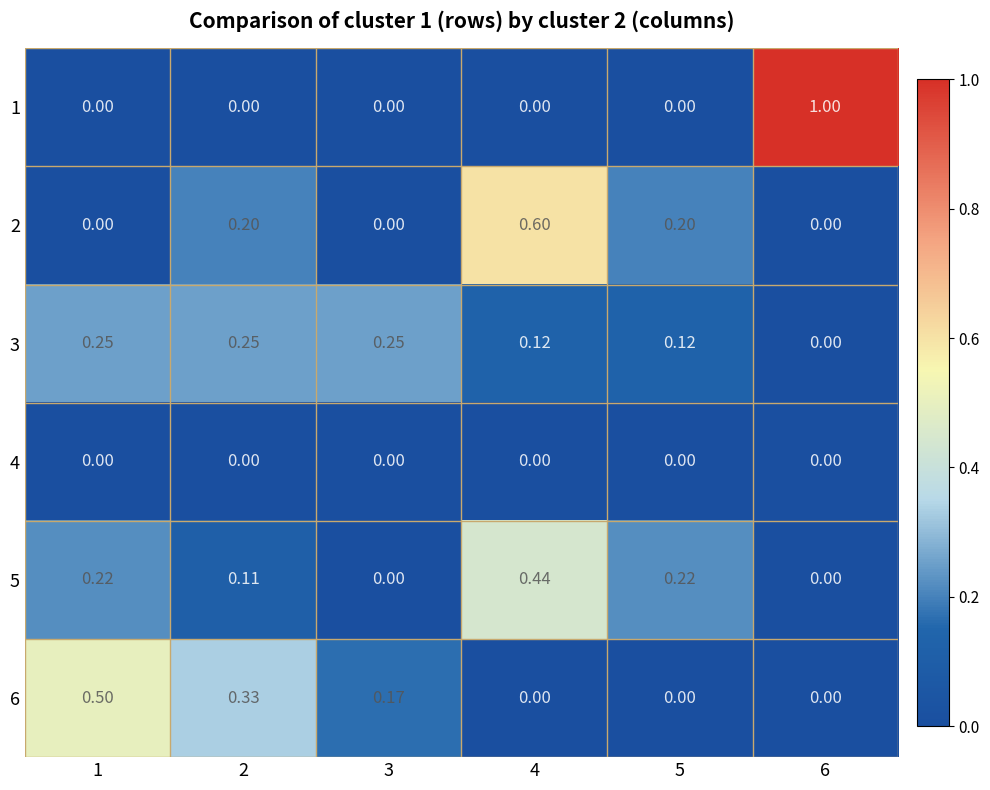

Which series has the widest spread of values?

1